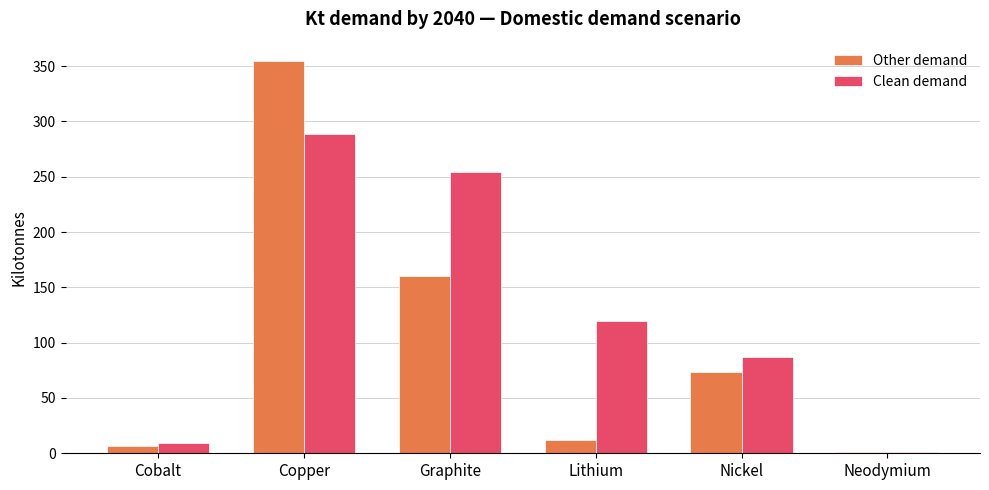

Reading left to right, extract all data points from this chart.

Other demand: Cobalt=6.7	Copper=354.4	Graphite=159.8	Lithium=12.3	Nickel=73.9	Neodymium=1.4
Clean demand: Cobalt=9.0	Copper=289.1	Graphite=254.3	Lithium=119.9	Nickel=87.4	Neodymium=1.3